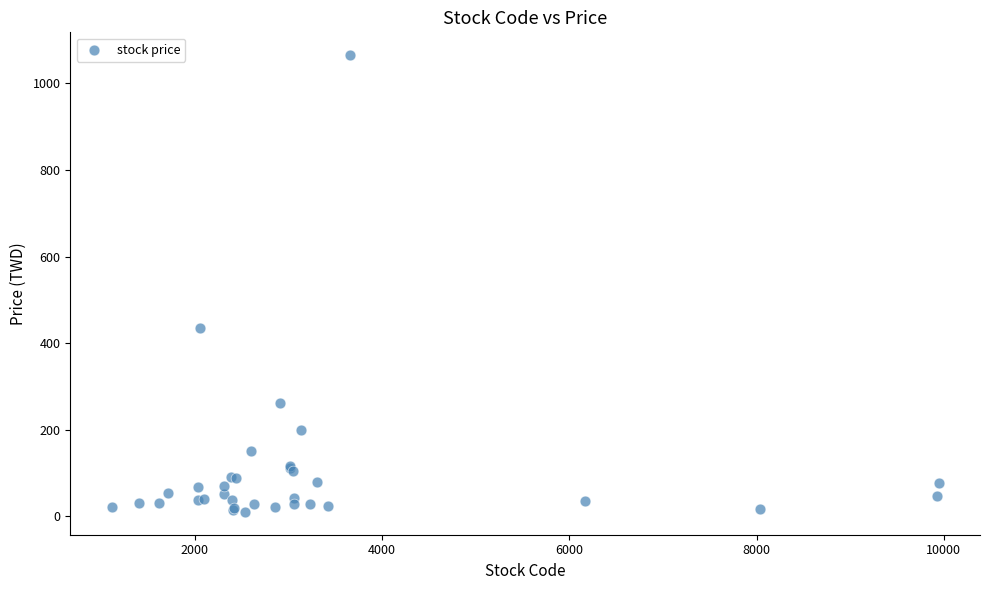

What Y value in the scatter plot is closest to 537?

434.0